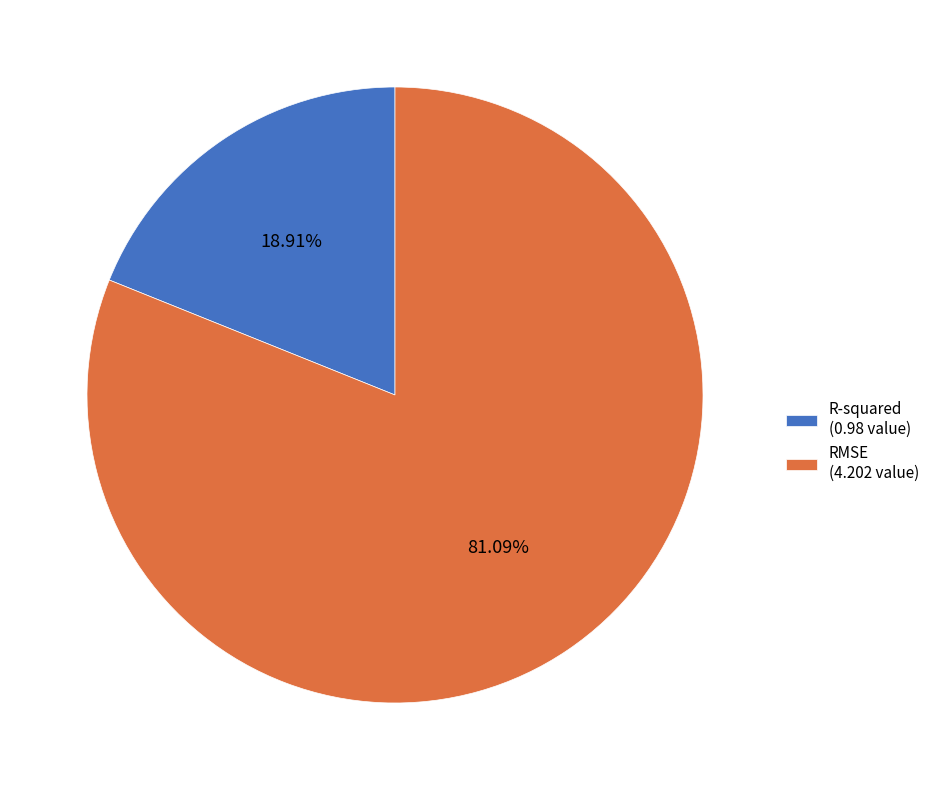

Rank the categories by value from highest to lowest.

RMSE, R-squared